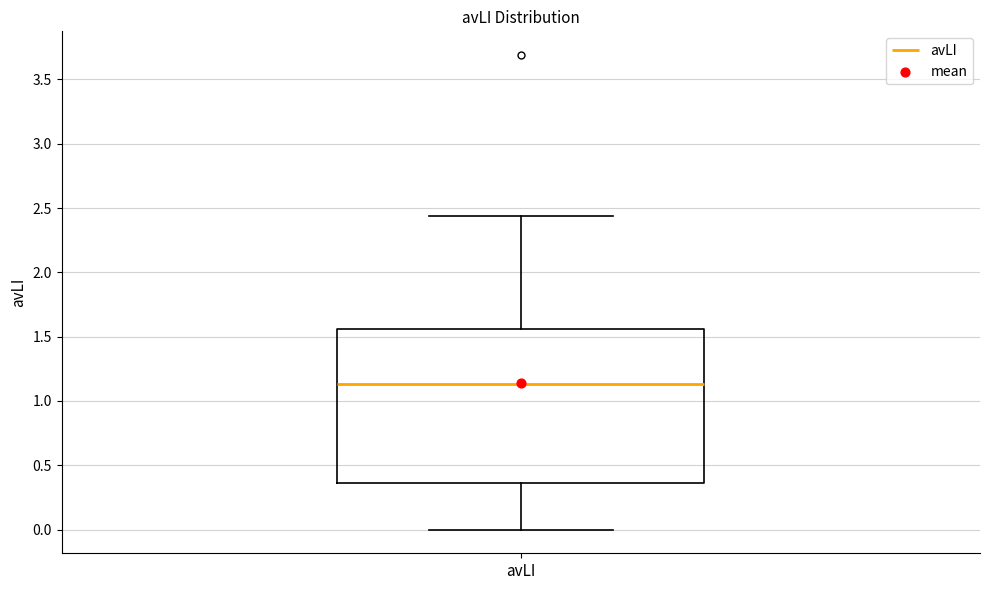

Read this box plot against the y-axis: the position of the median line, the range covered by the box, and the ends of both whiskers. The values are not printed on the chart, so give them approximately, as read against the axis.

median 1.15, box 0.35 to 1.55, whiskers 0.00 to 2.45